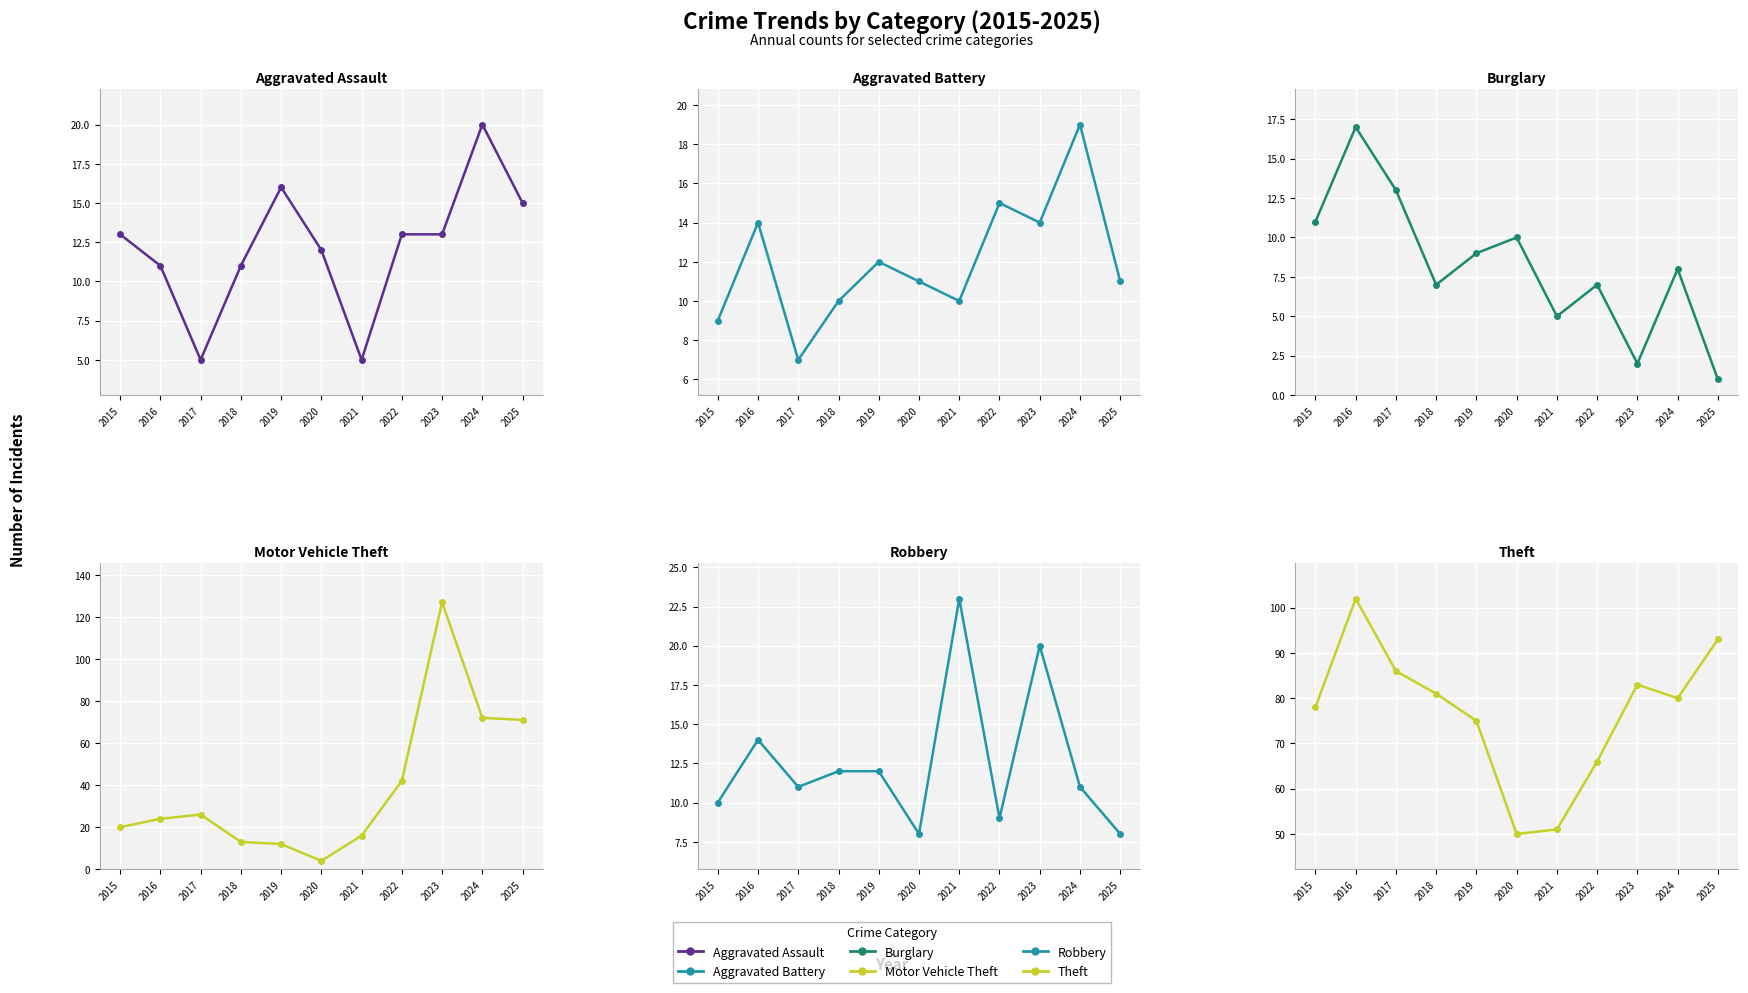

At which label does Aggravated Assault reach its minimum?

2017